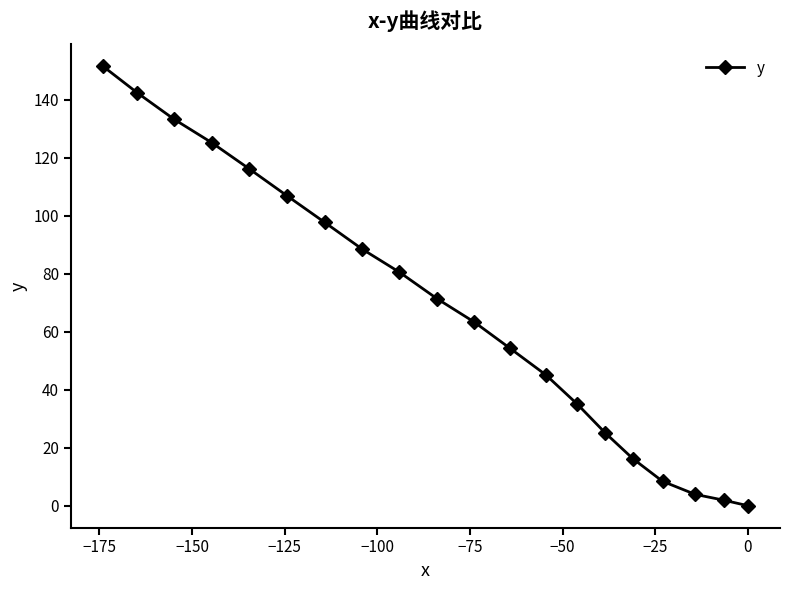

What is the difference between the maximum and minimum values?

151.5